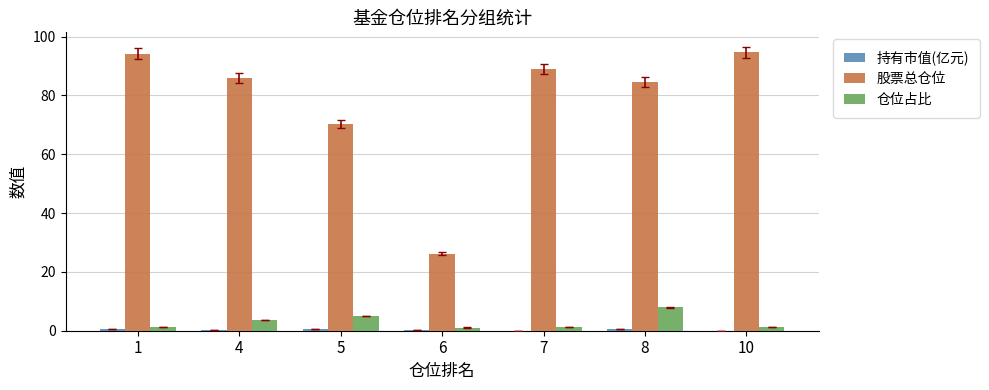

What is the average value of the 股票总仓位 series?

77.8